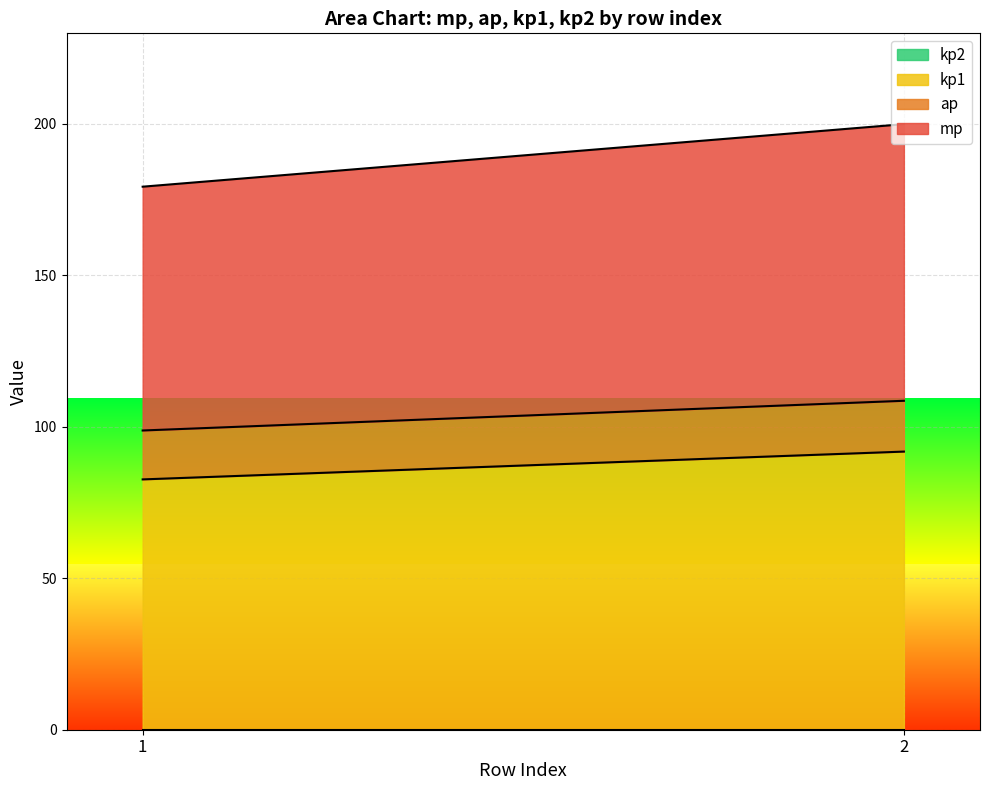

What is the total value across all series at 1?

179.3